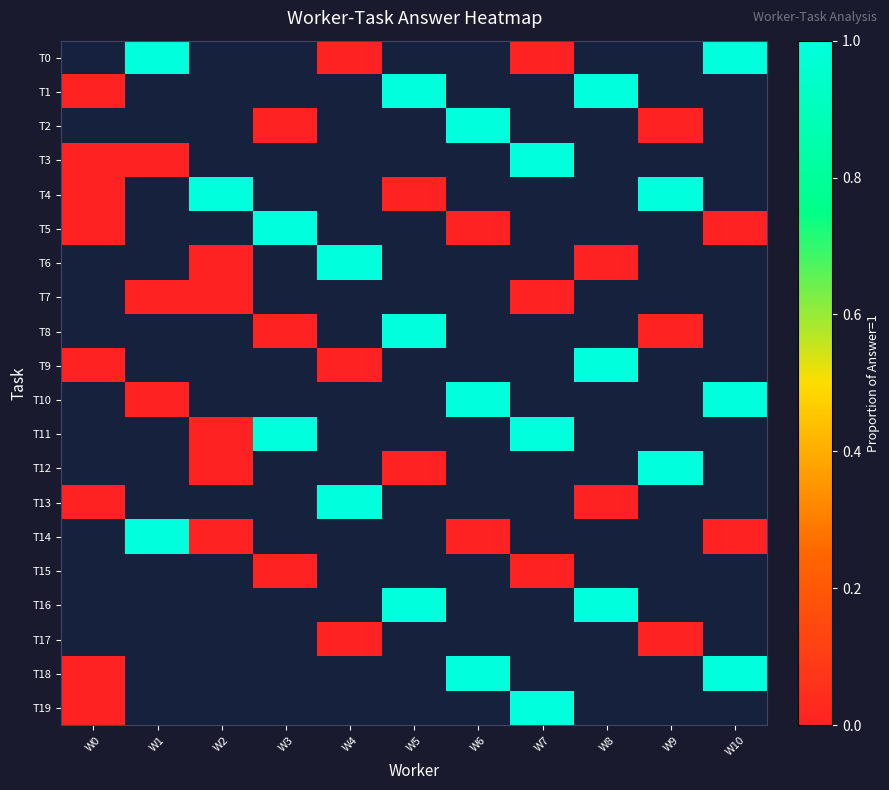

What is the greatest value displayed?

1.0